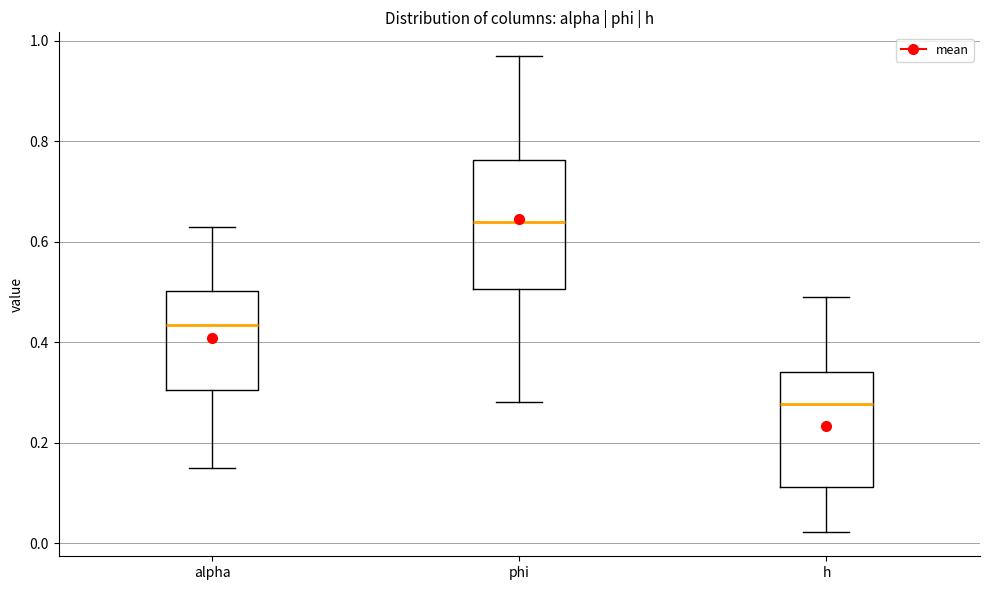

Which box's median line is the lowest?

h